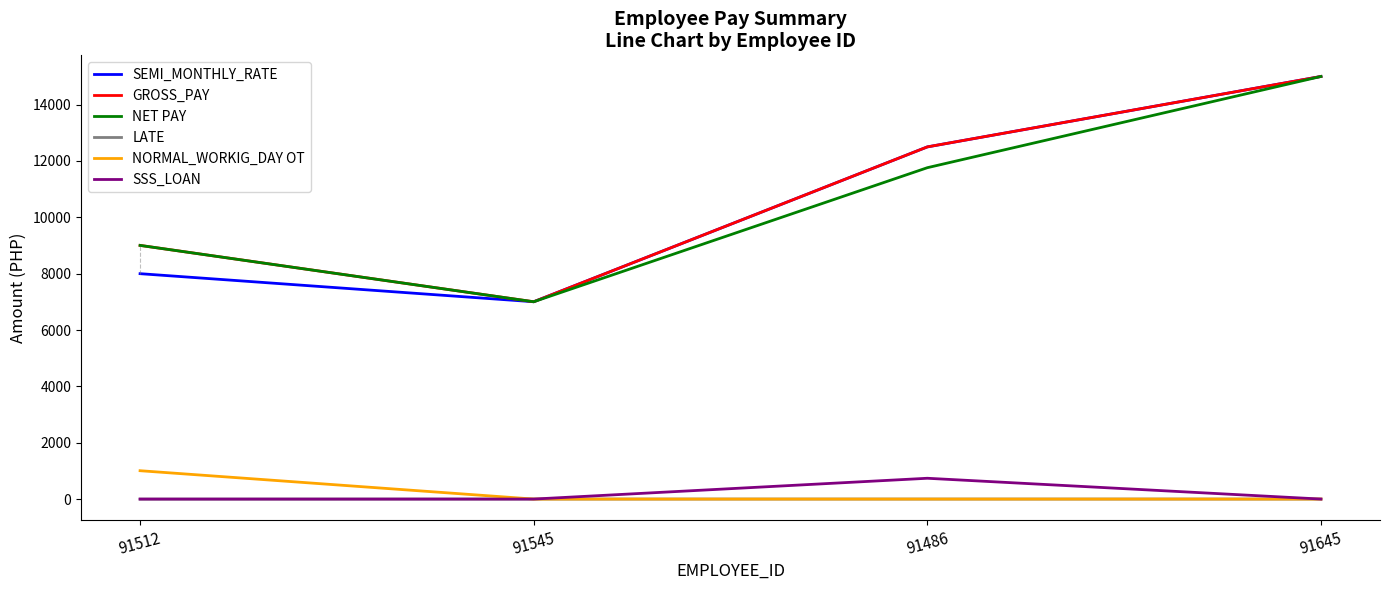

The NET PAY series shows 7003.5 at 91545. True or false?

True